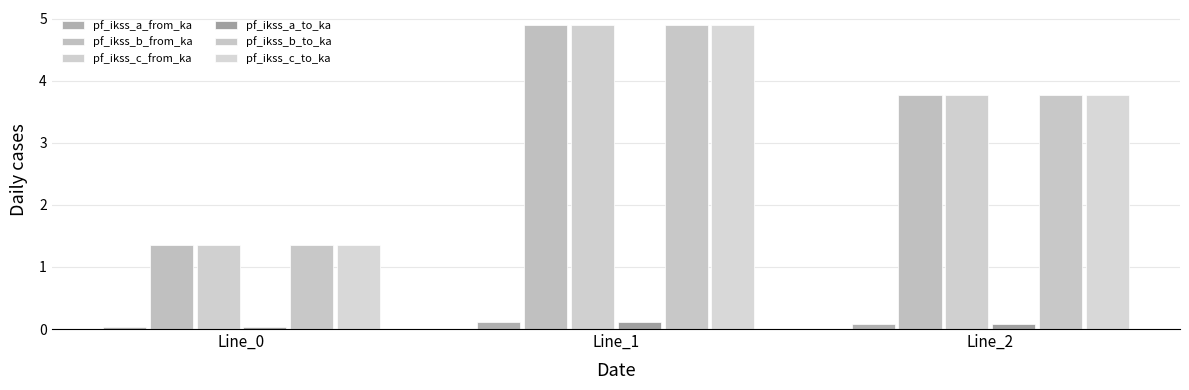

Where does the pf_ikss_c_from_ka series first go above 3?

Line_1